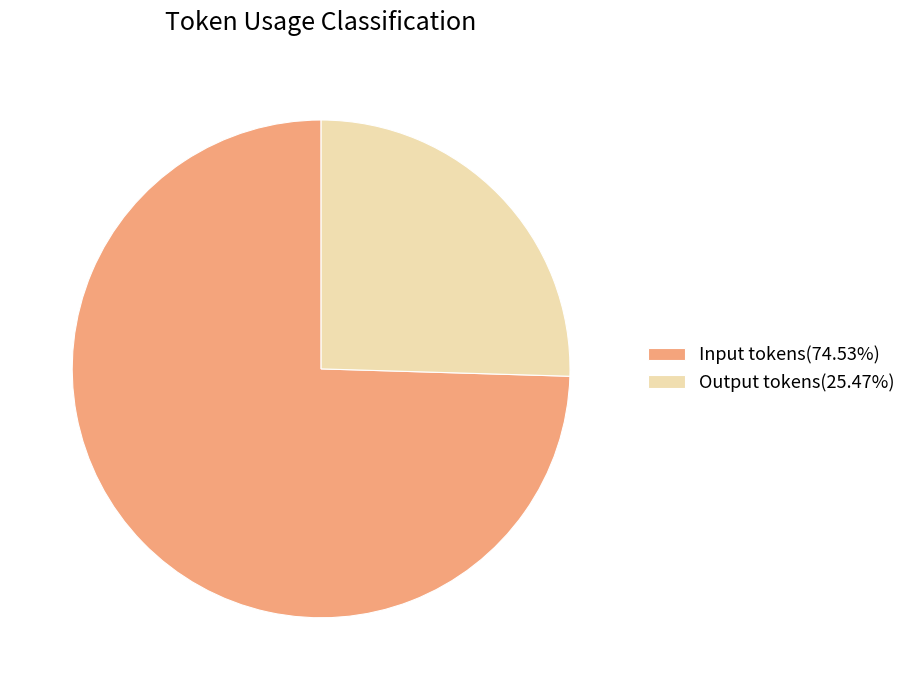

Approximately how many times larger is the value at Output tokens(25.47%) compared to Input tokens(74.53%)?

0.3